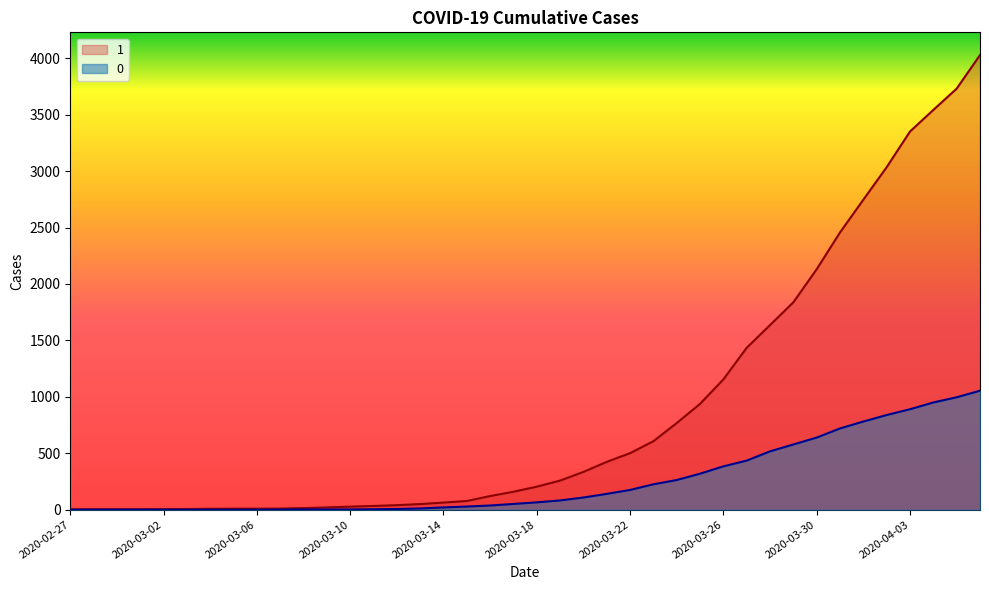

Reading left to right, what are all the values shown in this chart?

1: 2020-02-27=3	2020-02-28=4	2020-02-29=4	2020-03-01=4	2020-03-02=5	2020-03-03=6	2020-03-04=8	2020-03-05=9	2020-03-06=9	2020-03-07=10	2020-03-08=14	2020-03-09=20	2020-03-10=27	2020-03-11=33	2020-03-12=40	2020-03-13=50	2020-03-14=63	2020-03-15=77	2020-03-16=121	2020-03-17=159	2020-03-18=204	2020-03-19=258	2020-03-20=335	2020-03-21=424	2020-03-22=501	2020-03-23=607	2020-03-24=768	2020-03-25=938	2020-03-26=1155	2020-03-27=1435	2020-03-28=1636	2020-03-29=1838	2020-03-30=2131	2020-03-31=2457	2020-04-01=2747	2020-04-02=3035	2020-04-03=3351	2020-04-04=3542	2020-04-05=3731	2020-04-06=4028
0: 2020-02-27=0	2020-02-28=0	2020-02-29=0	2020-03-01=0	2020-03-02=0	2020-03-03=0	2020-03-04=0	2020-03-05=0	2020-03-06=0	2020-03-07=1	2020-03-08=2	2020-03-09=2	2020-03-10=2	2020-03-11=4	2020-03-12=6	2020-03-13=11	2020-03-14=20	2020-03-15=28	2020-03-16=37	2020-03-17=51	2020-03-18=65	2020-03-19=82	2020-03-20=108	2020-03-21=140	2020-03-22=175	2020-03-23=225	2020-03-24=263	2020-03-25=319	2020-03-26=384	2020-03-27=435	2020-03-28=517	2020-03-29=578	2020-03-30=639	2020-03-31=720	2020-04-01=781	2020-04-02=839	2020-04-03=890	2020-04-04=950	2020-04-05=996	2020-04-06=1054